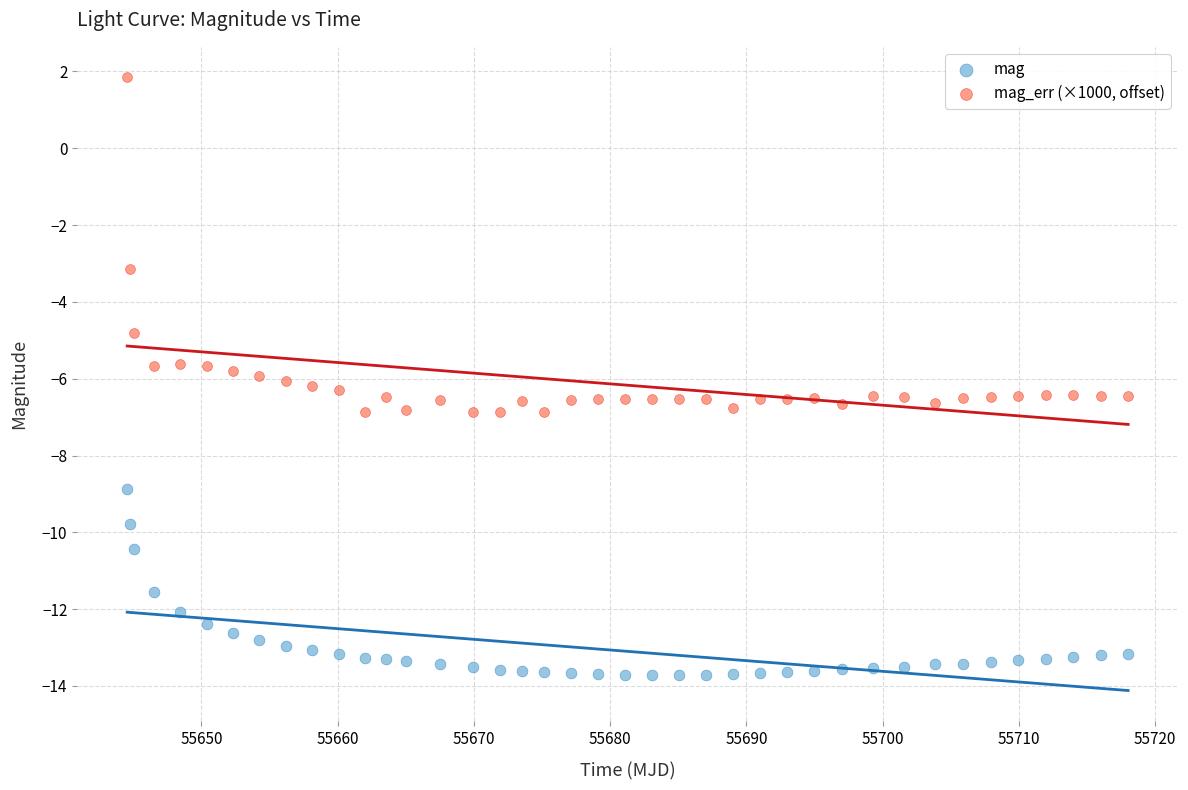

What is the X range (max minus min) for the scatter plot?

73.5